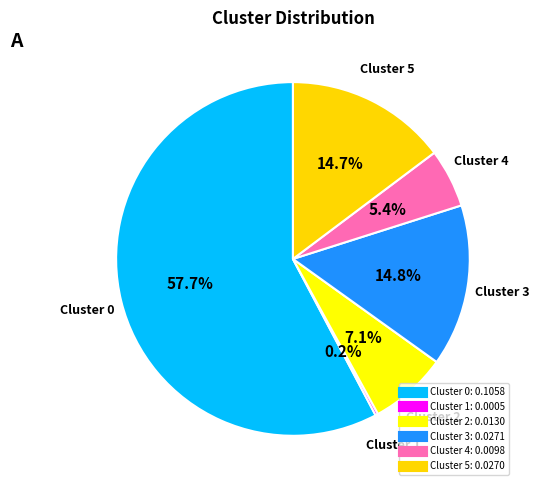

Does Cluster 3 represent more than half of the total?

No